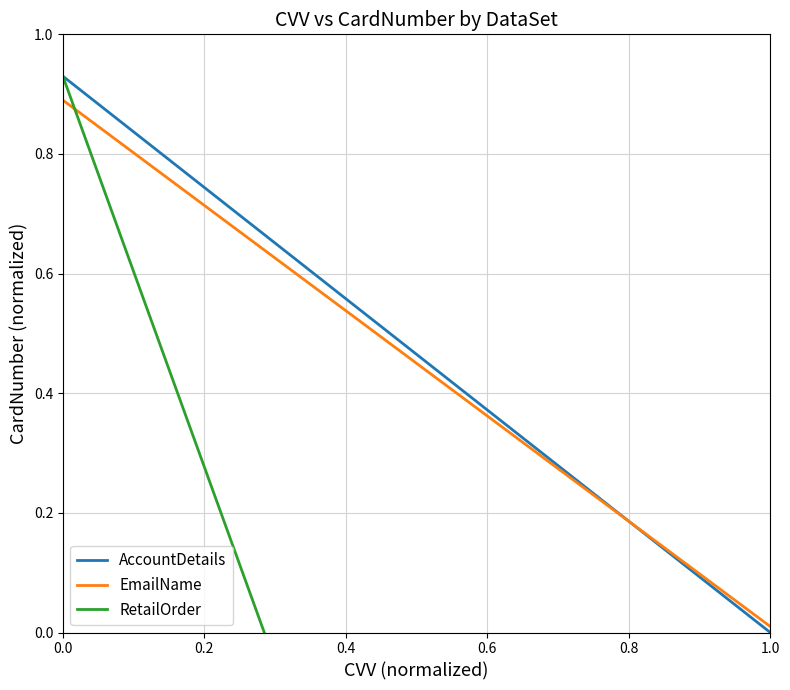

What is the approximate value of EmailName at 0.0?

0.9